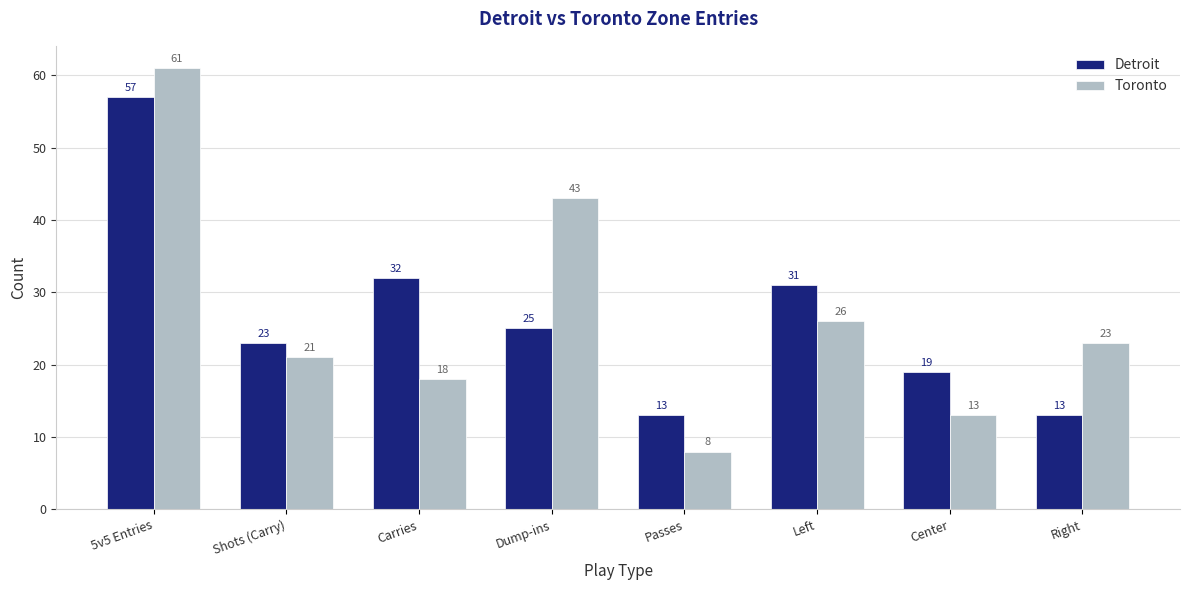

Reading left to right, extract all data points from this chart.

Detroit: 57	23	32	25	13	31	19	13
Toronto: 61	21	18	43	8	26	13	23